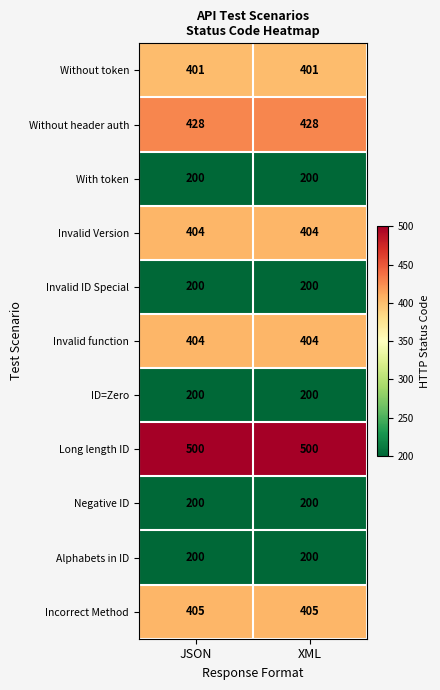

Read the Invalid ID Special value at XML.

200